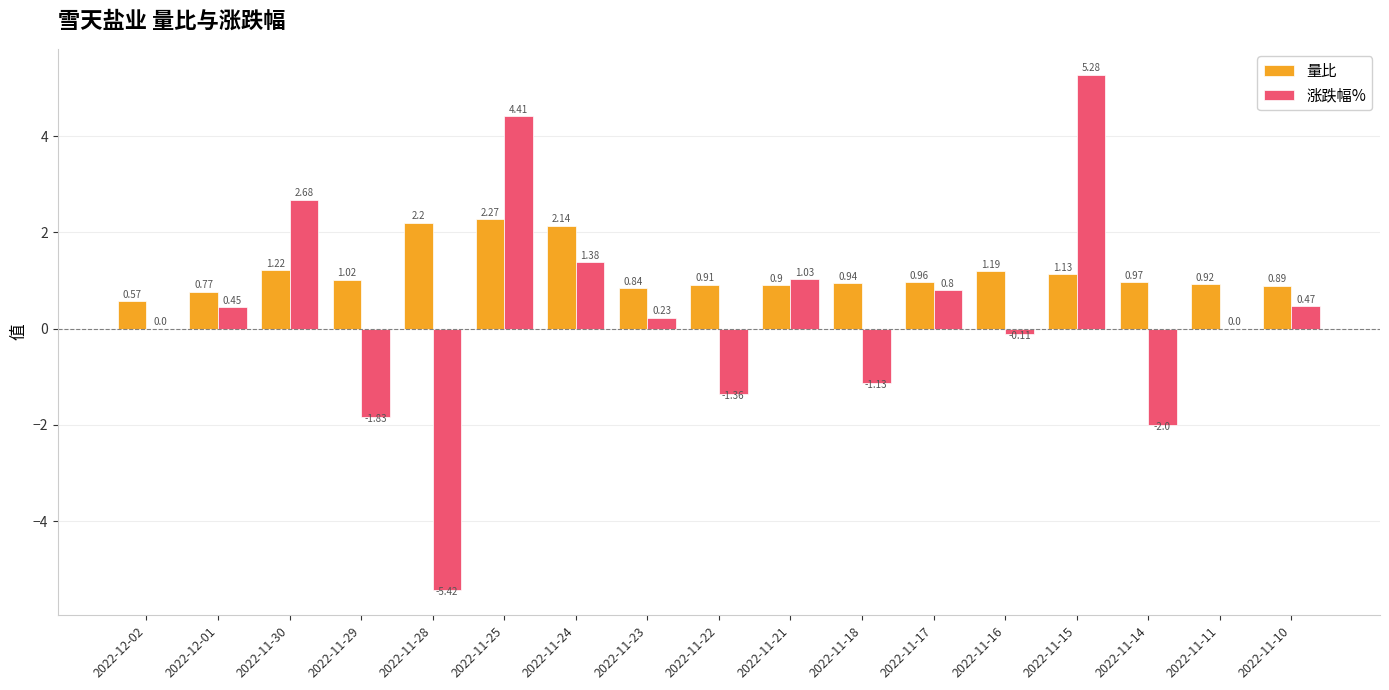

Which series changed the most between 2022-12-02 and 2022-11-17?

涨跌幅%